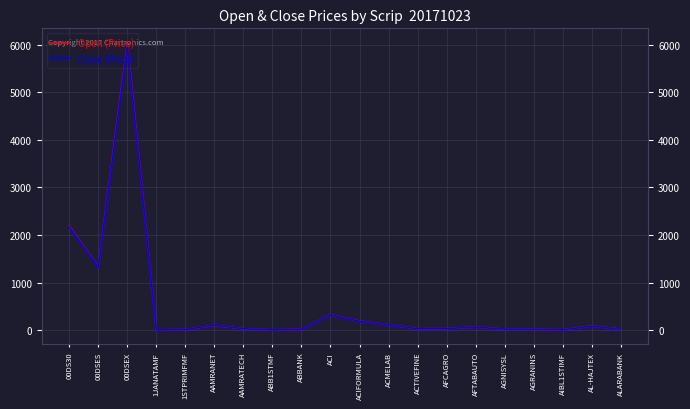

What is the spread (max minus min) of values at 00DSEX?

59.3